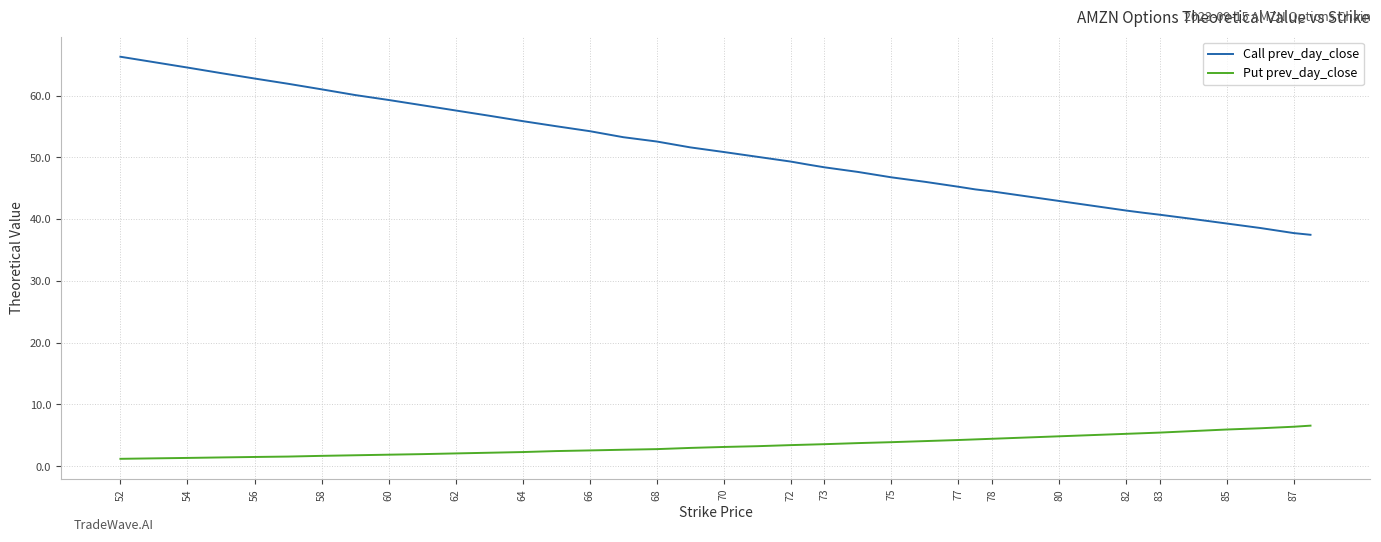

What is the difference between the maximum and minimum values in the Call prev_day_close series?

28.8